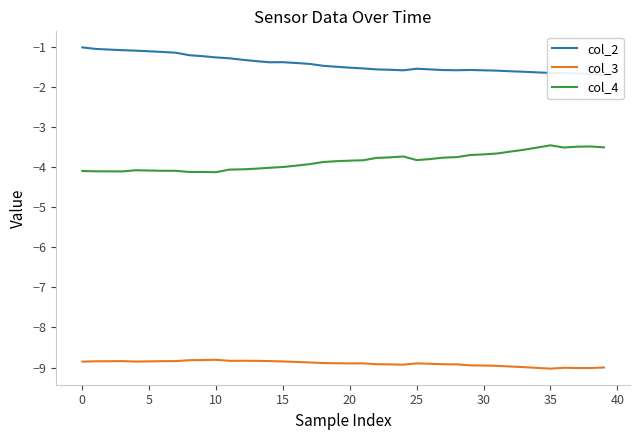

Is it true that col_2 equals -1.7 at 37?

True